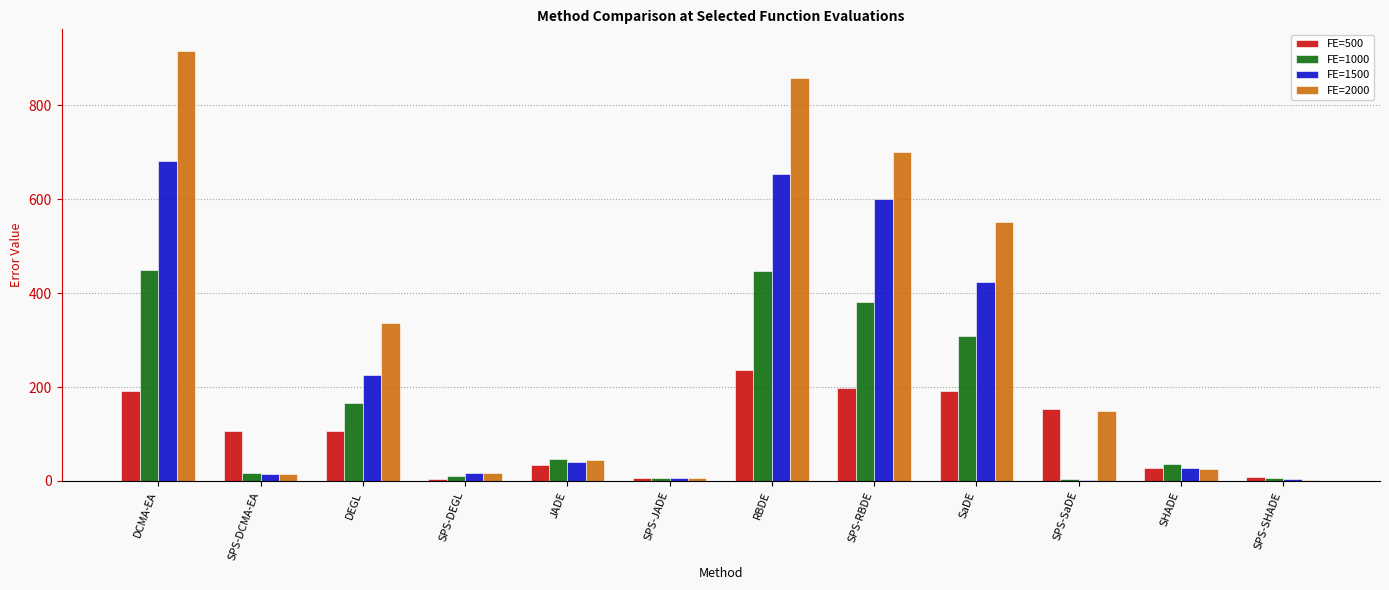

True or false: FE=1500 has a value of 39.6 at JADE.

True